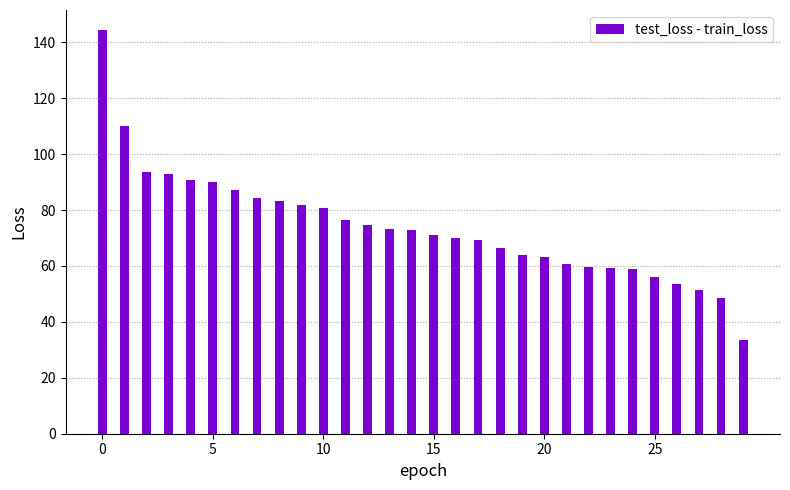

What is the minimum value shown in the chart?

33.5